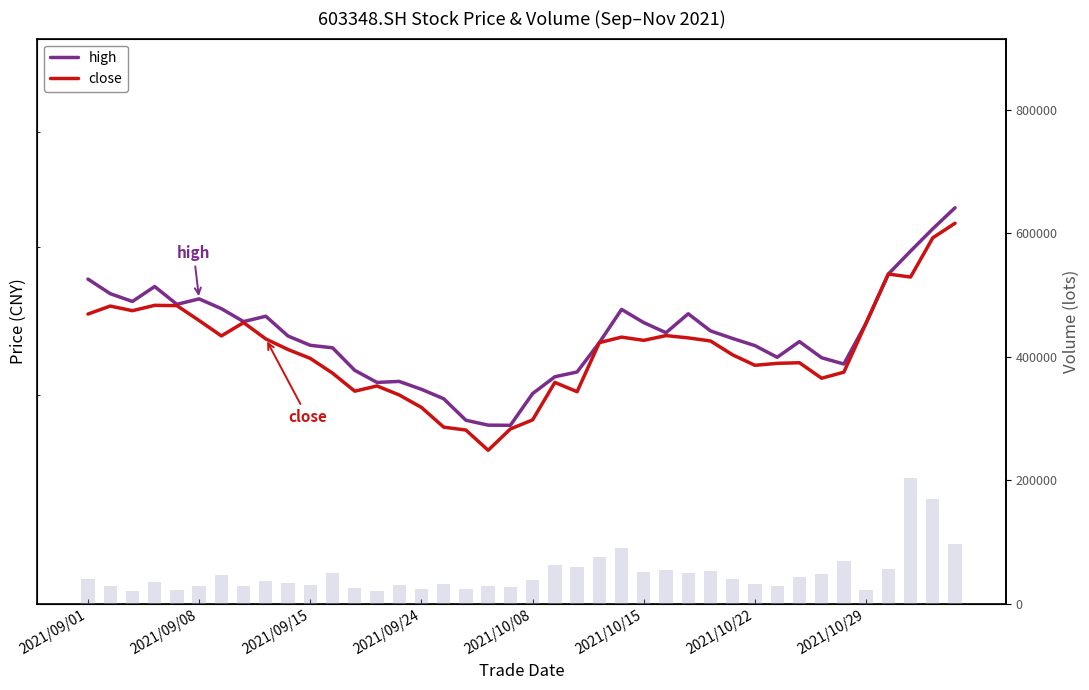

Where does the close series first go above 33?

2021/09/01